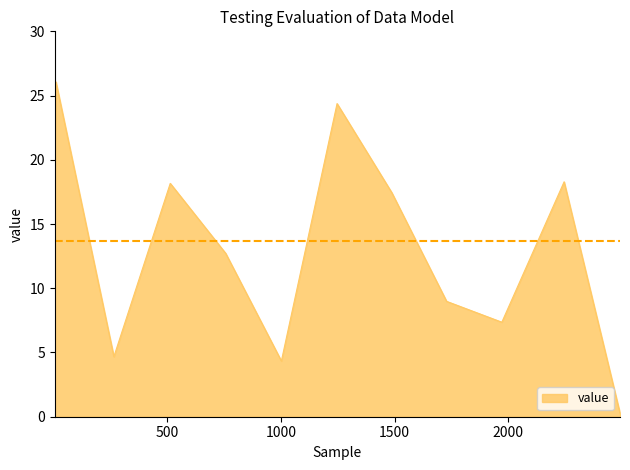

Count the number of categories in the chart.

12